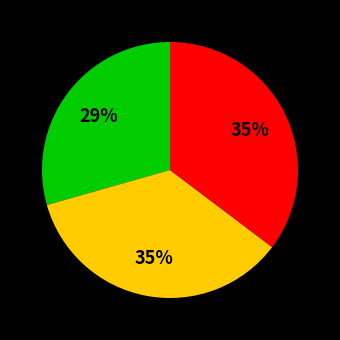

To the nearest percent, what is the difference between the largest and smallest slice percentages?

6%